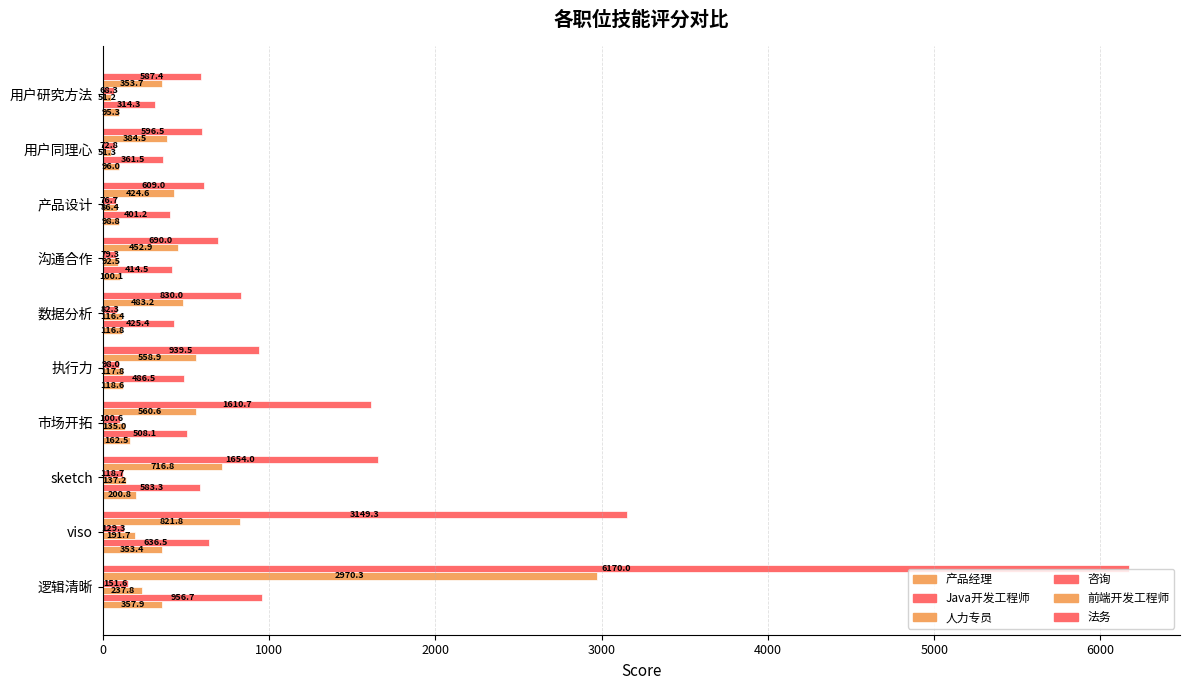

How many categories are shown in the chart?

10